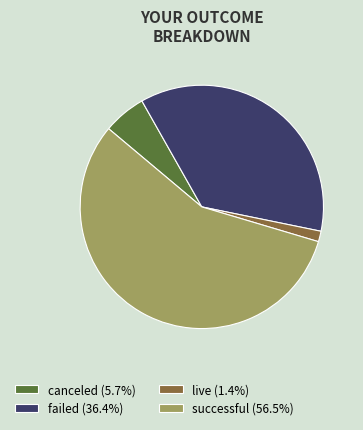

Do canceled and live together represent more than half of the pie?

No